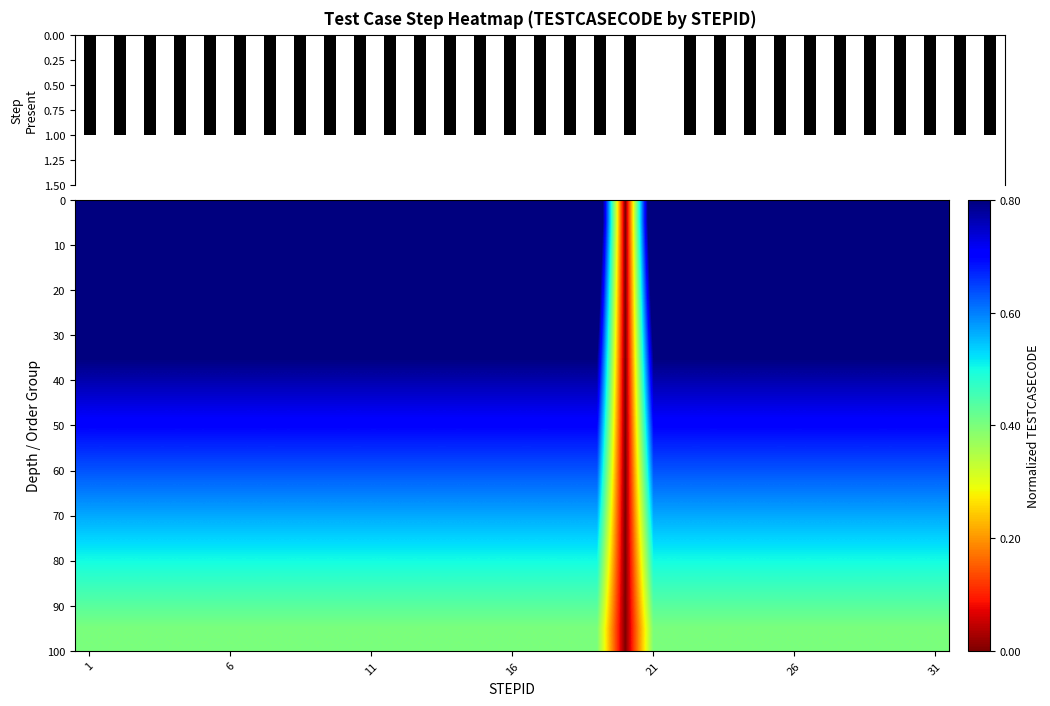

At how many categories does at least one series exceed 0?

30